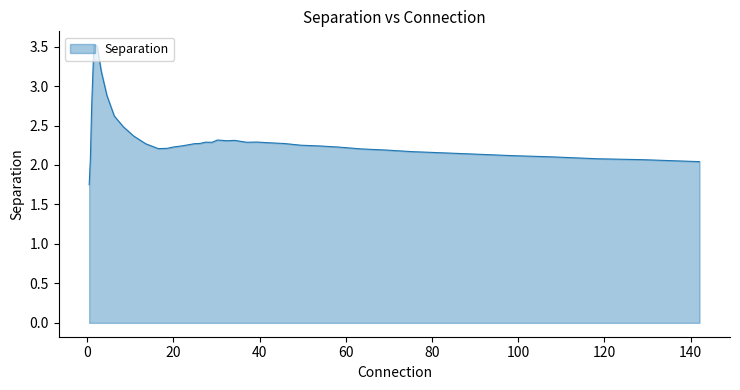

What is the greatest value displayed?

3.5